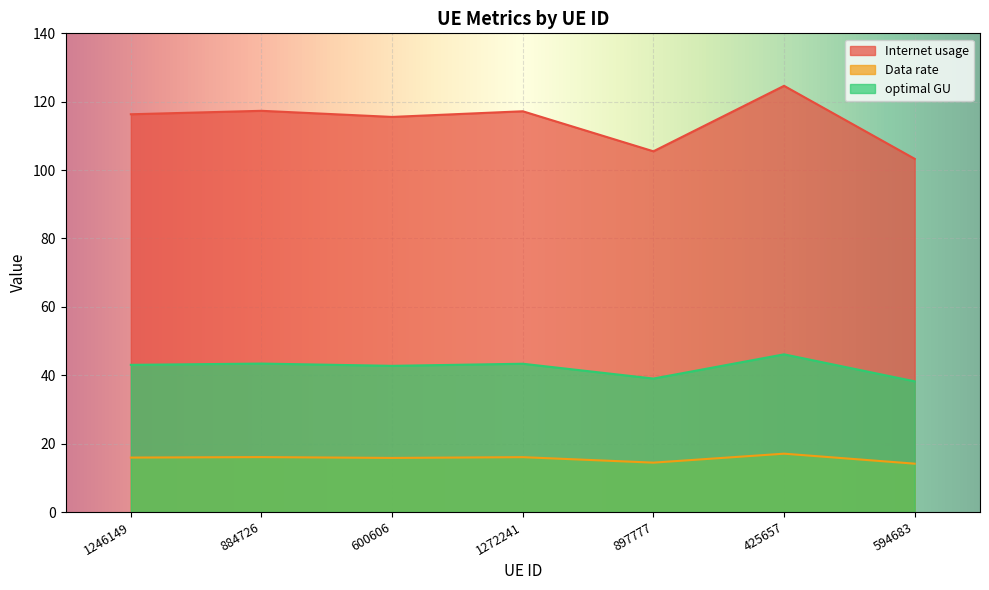

At 425657, list the series in order from smallest to largest.

Data rate, optimal GU, Internet usage